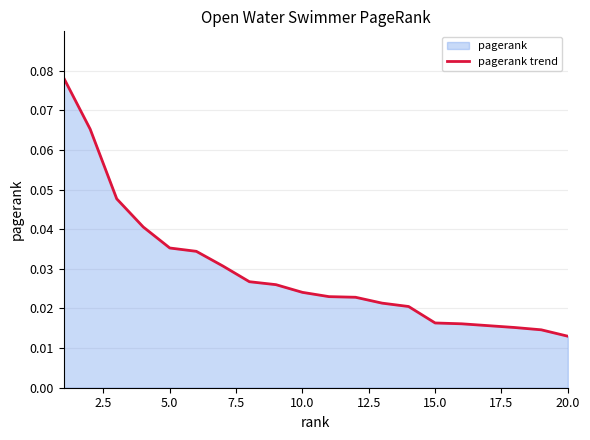

At which label is the value closest to 0?

20.0